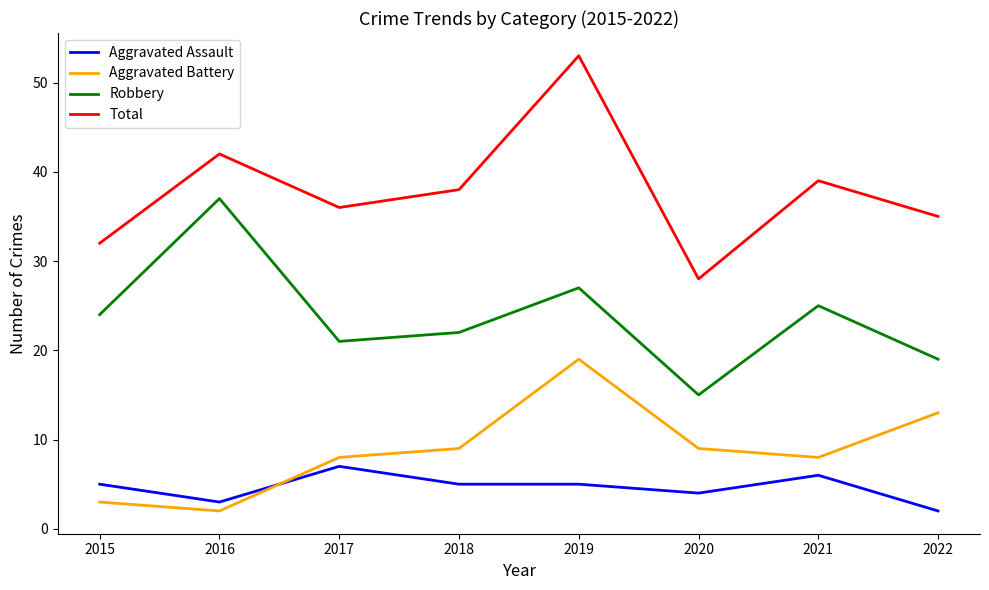

What is the minimum value shown in the chart?

2